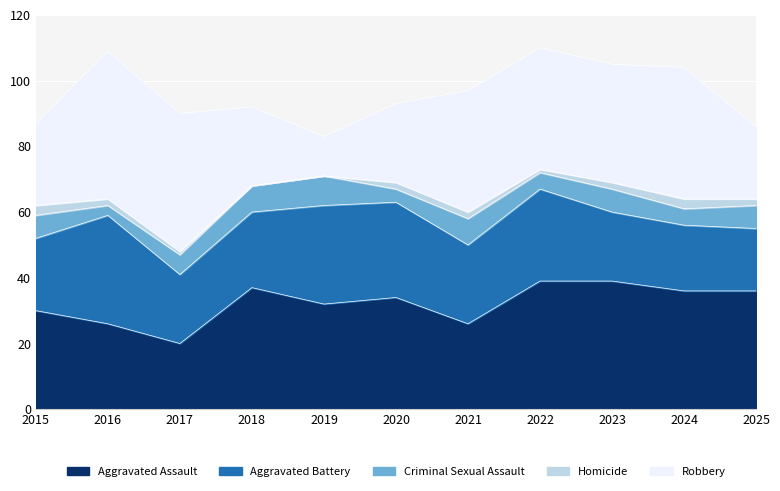

True or false: Aggravated Battery has a value of 34 at 2018.

False